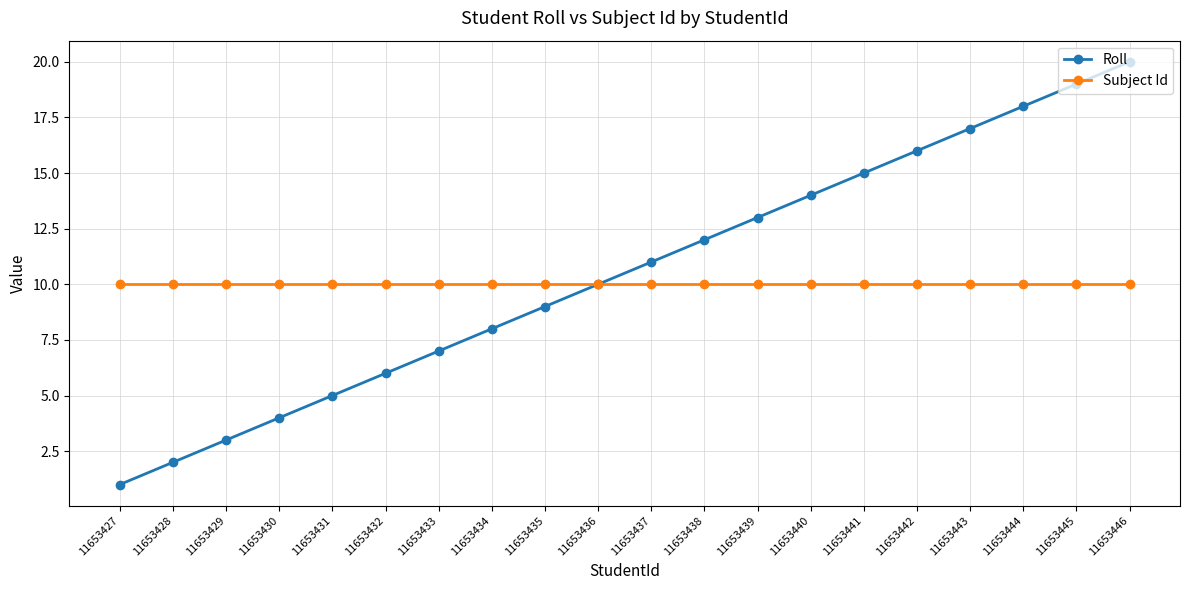

Count the number of categories in the chart.

20